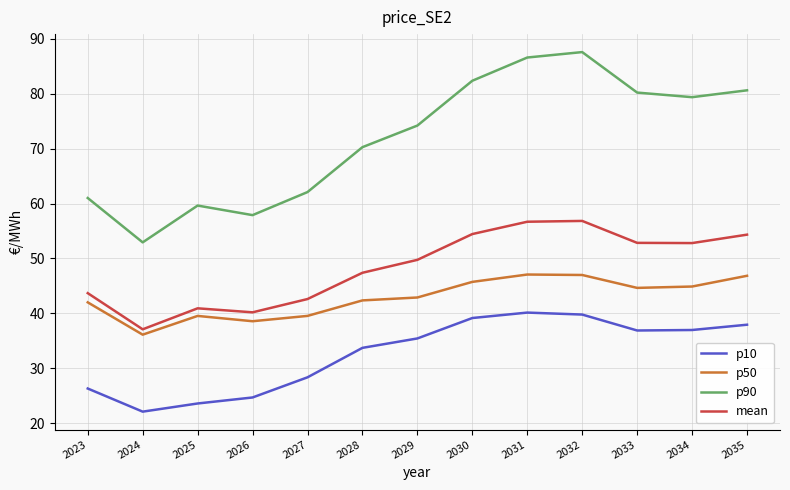

Rank the series at 2023 from lowest to highest value.

p10, p50, mean, p90